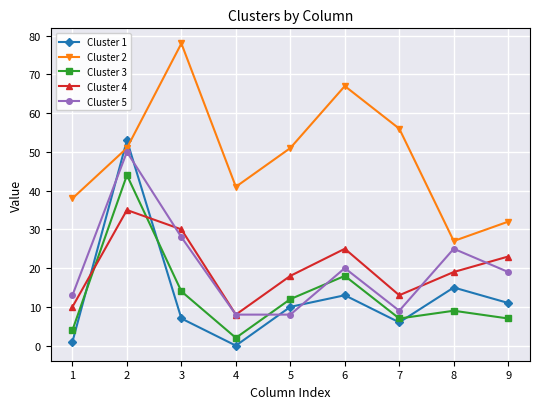

What is the value of the Cluster 3 point at the 1st from the left?

4